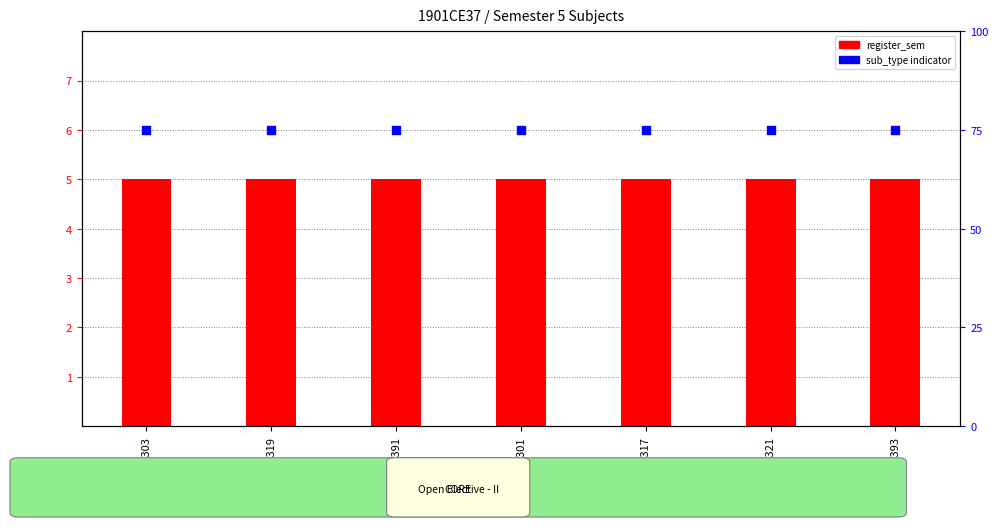

What is the total value across all series at CE319?

80